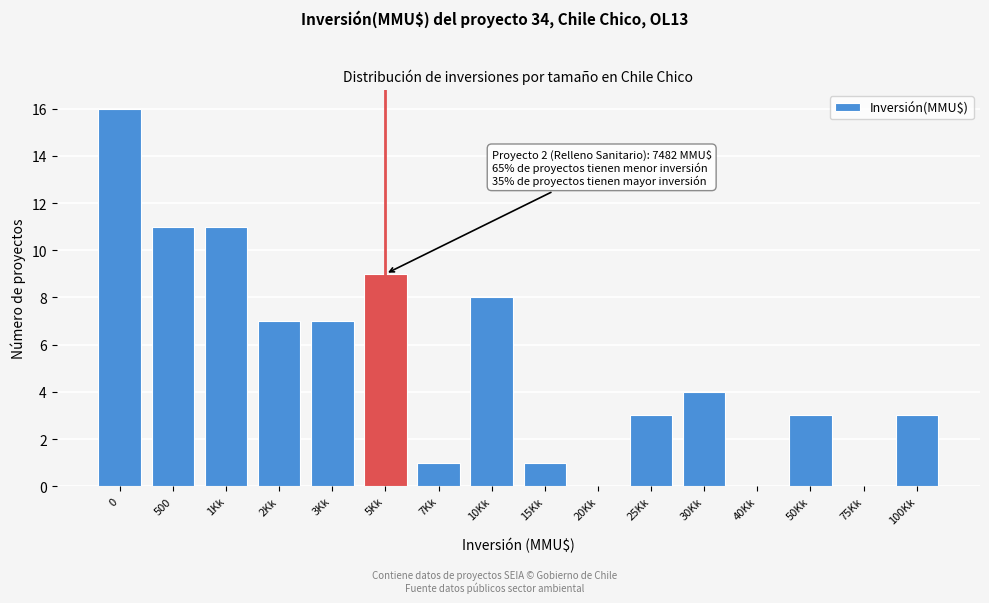

Reading right to left, transcribe all the data shown in this chart.

100Kk=3	75Kk=0	50Kk=3	40Kk=0	30Kk=4	25Kk=3	20Kk=0	15Kk=1	10Kk=8	7Kk=1	5Kk=9	3Kk=7	2Kk=7	1Kk=11	500=11	0=16